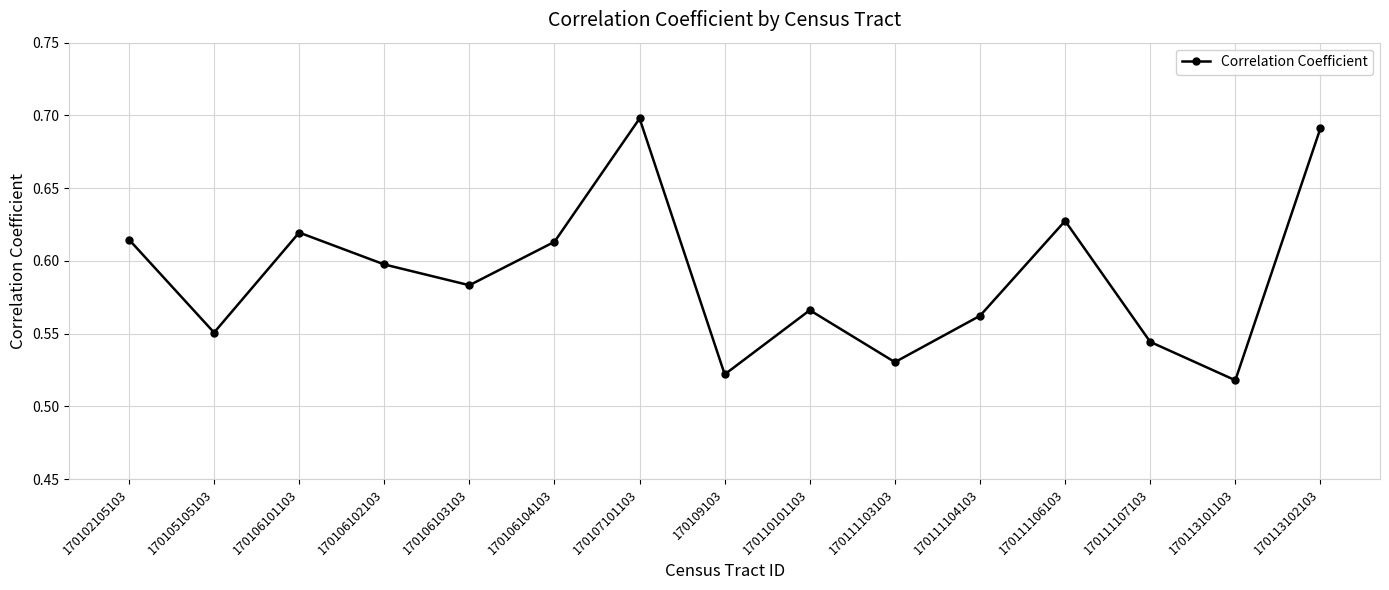

The chart shows a value of 0.7 at 170113102103. True or false?

True